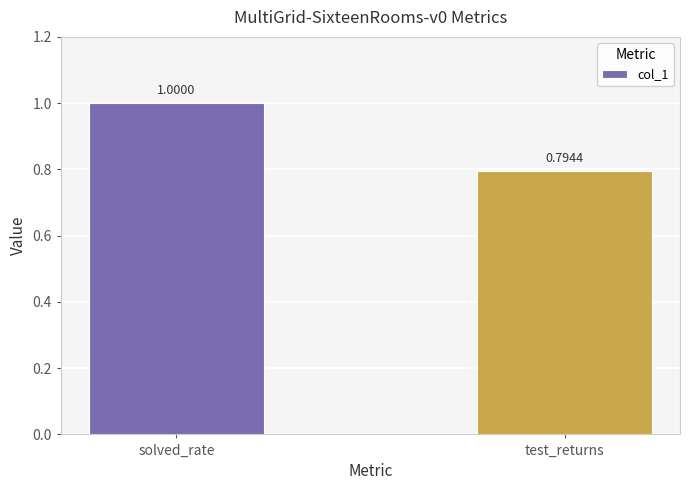

What is the label of the 2nd bar from the left?

test_returns